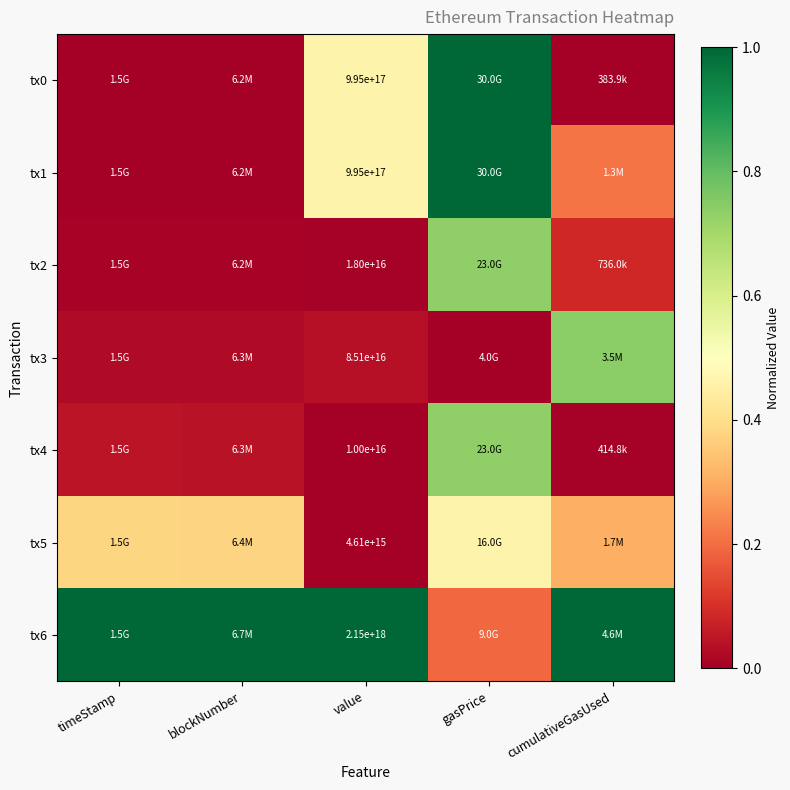

What is the maximum value for tx0?

1.0